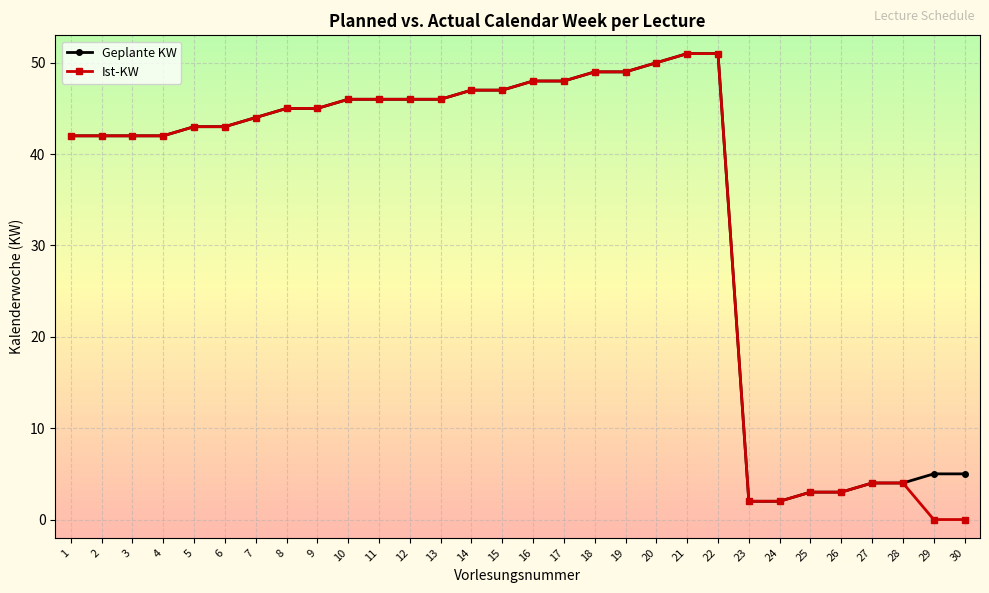

What is the maximum value for Geplante KW?

51